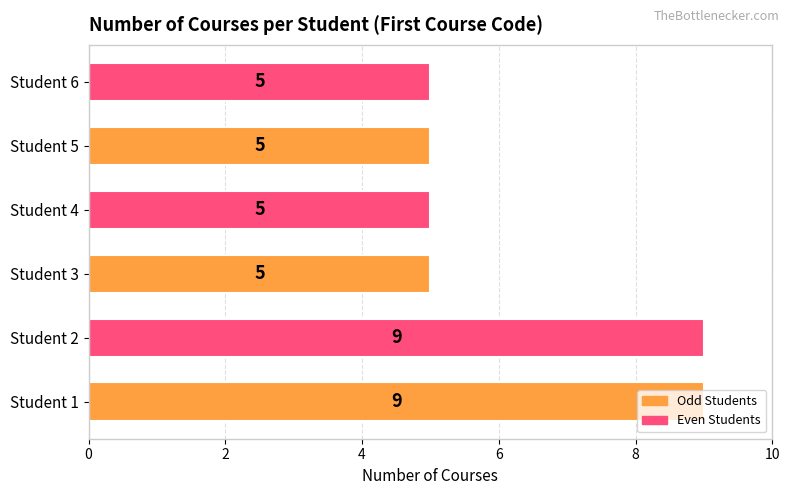

What is the maximum value shown in the chart?

9